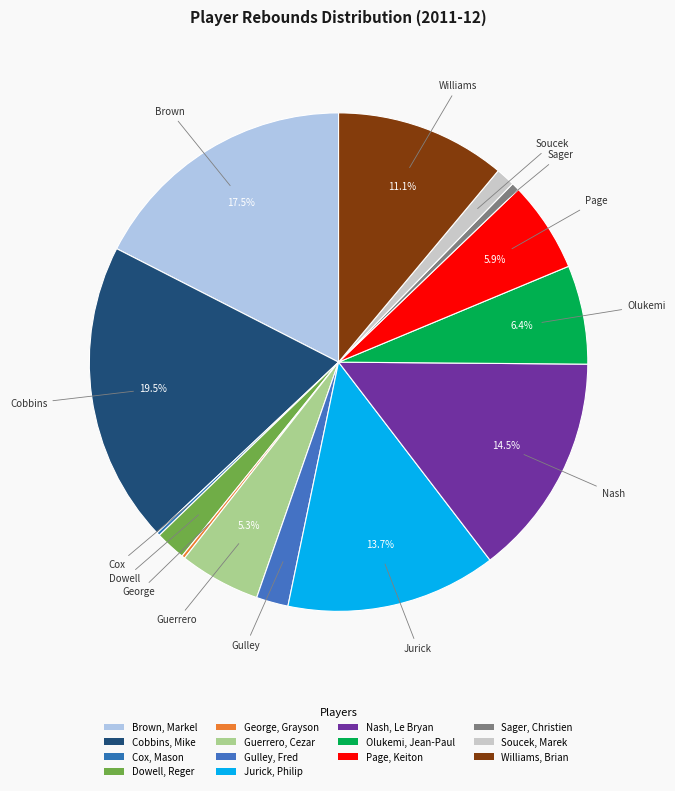

Which slice is the smallest?

Cox, Mason